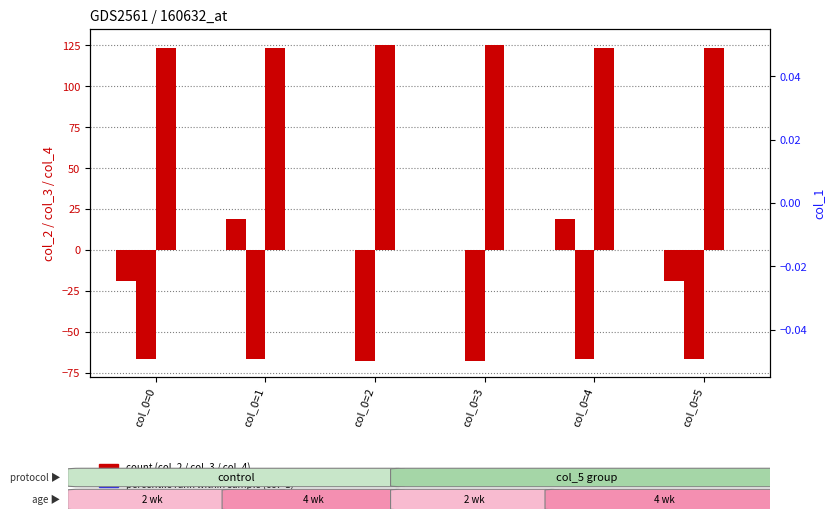

Between col_0=1 and col_0=0, which is larger?

col_0=1